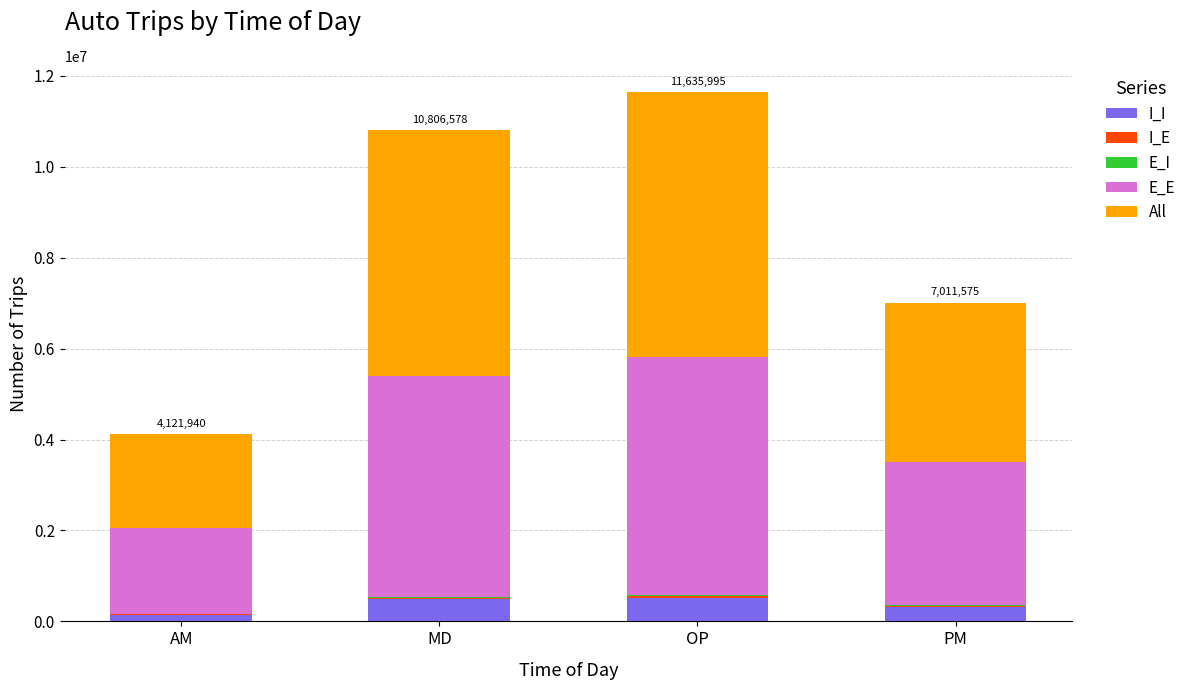

The I_I series shows 519952.1 at OP. True or false?

True